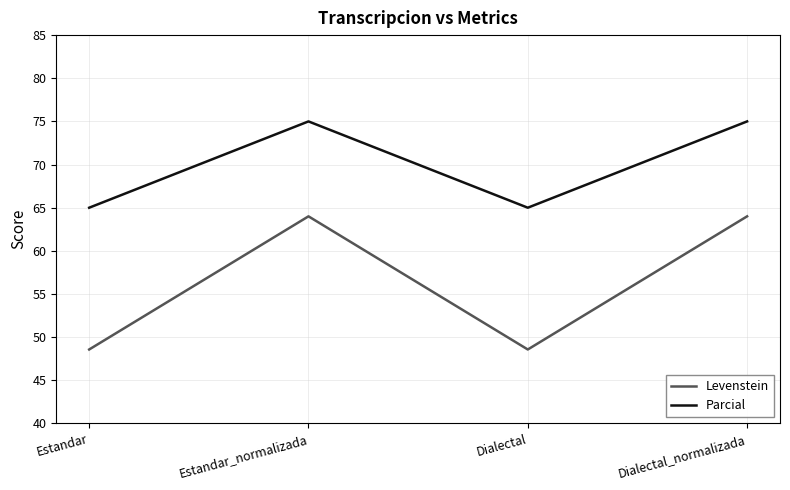

In Levenstein, how many points are higher than both neighbors (excluding endpoints)?

1